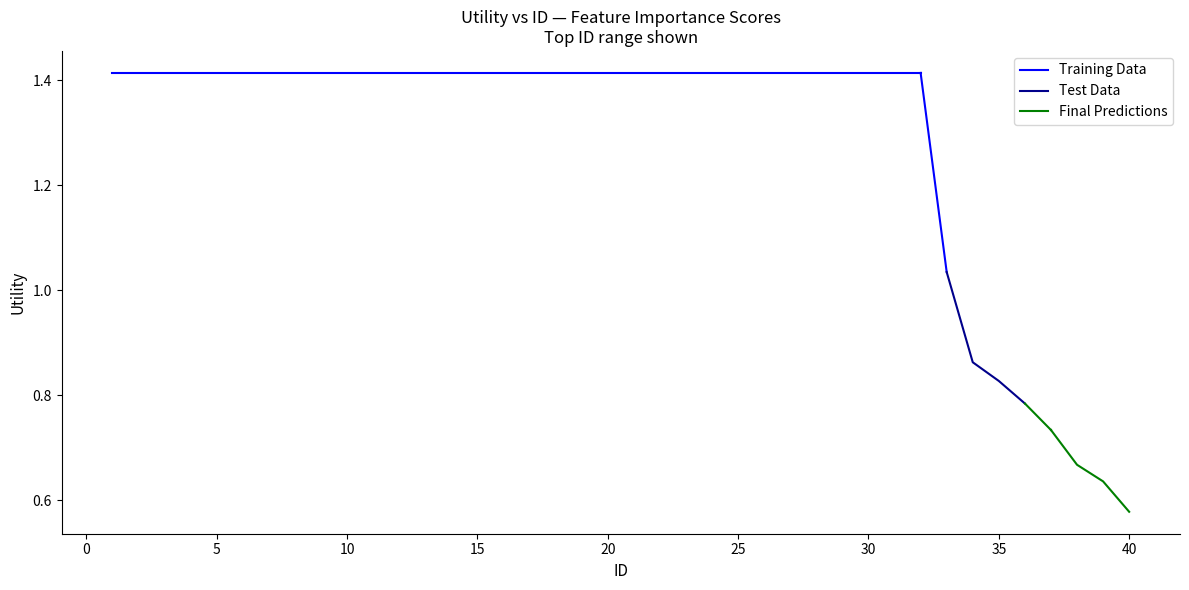

What is the ratio of the value at 16 to the value at 29?

1.0